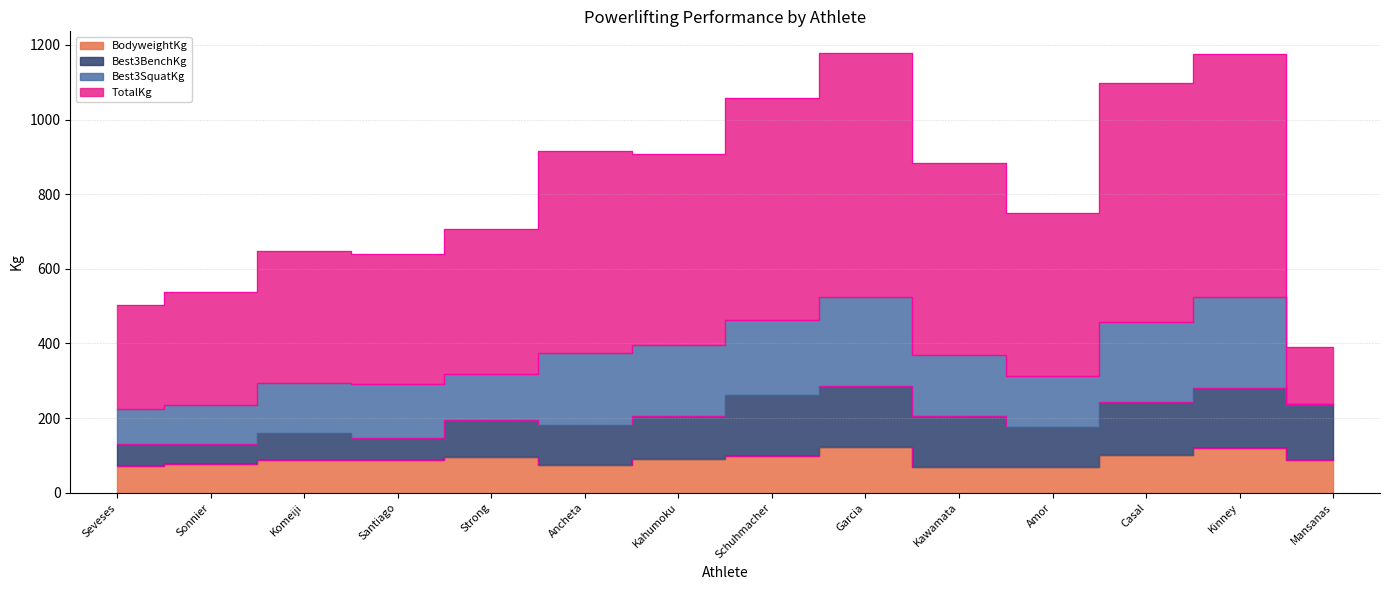

At which label does TotalKg first exceed 884?

Ancheta